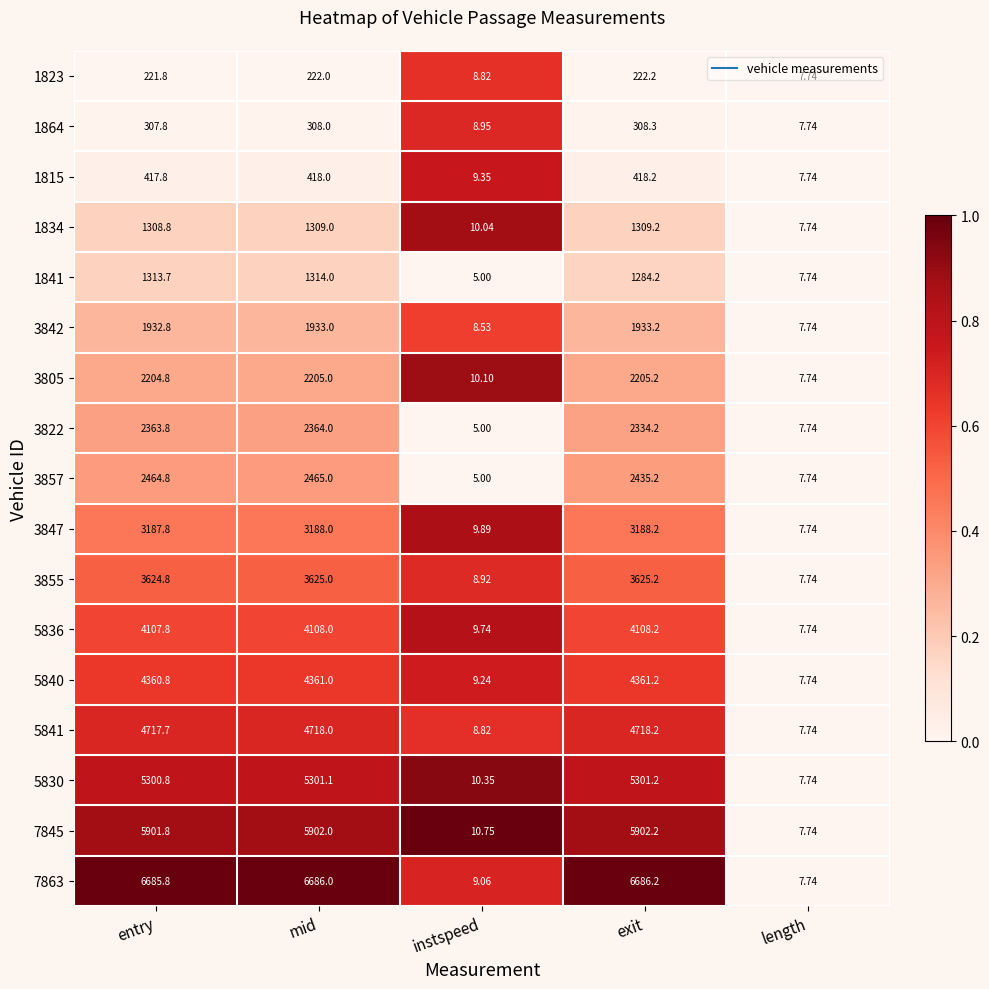

Where does the 1815 series first go above 417?

entry